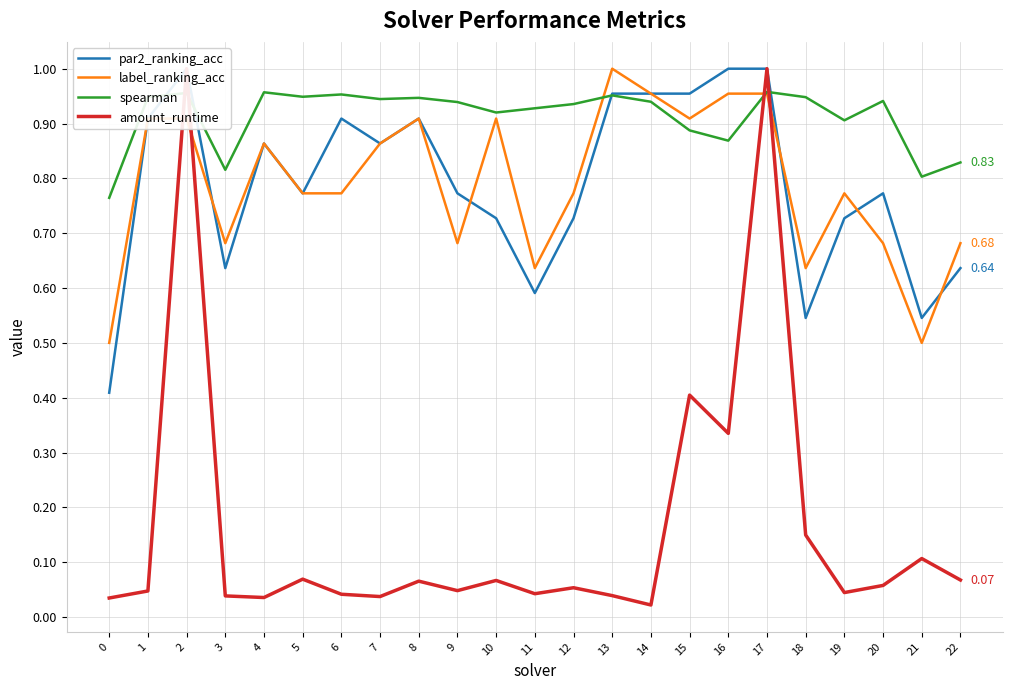

What is the difference between the label_ranking_acc values at 17 and 11?

0.3